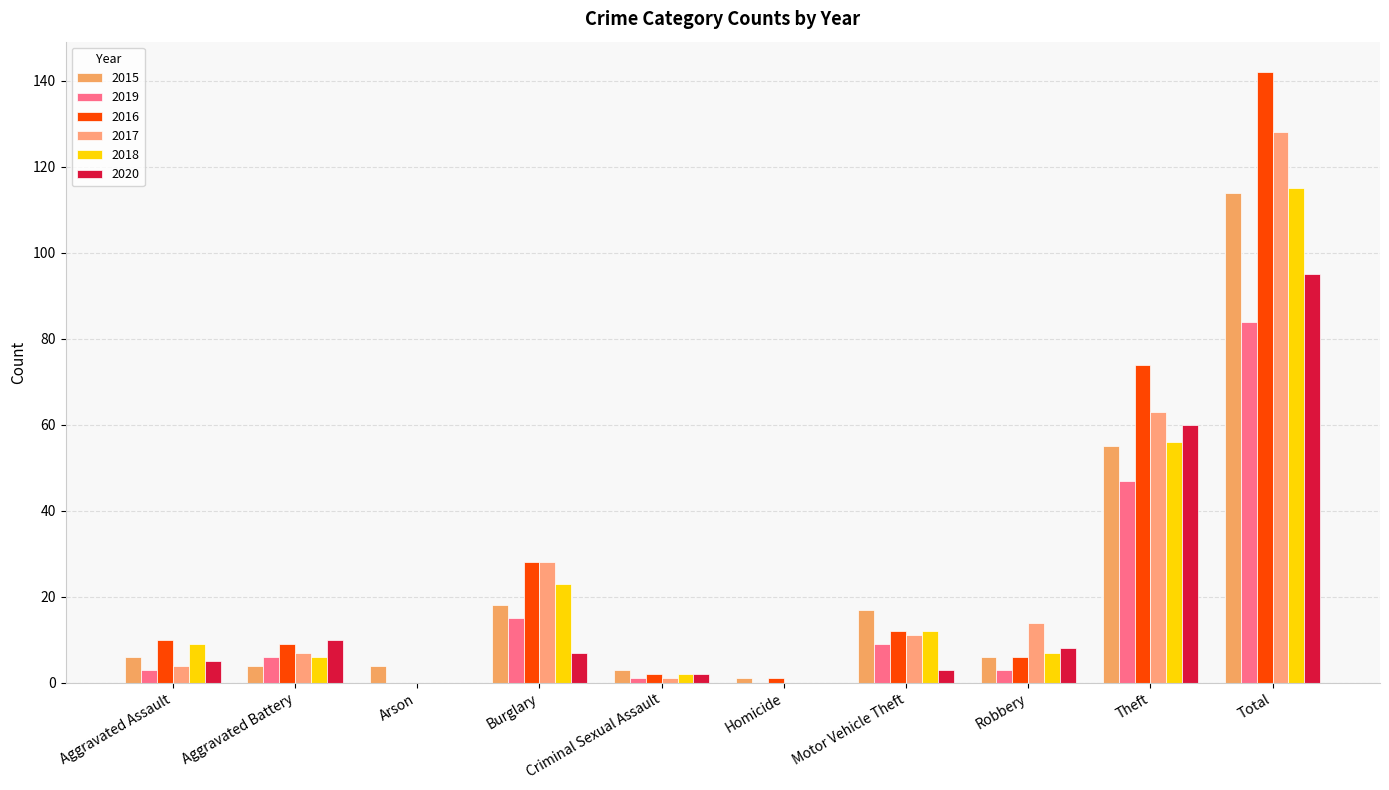

The value of 2015 at Criminal Sexual Assault is 1. True or false?

False